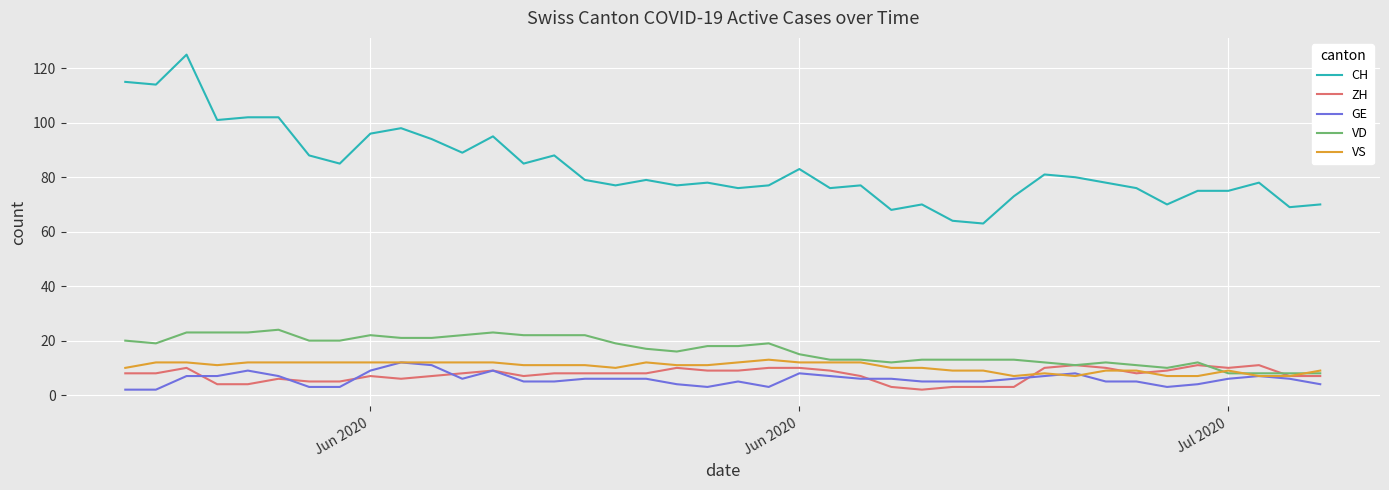

What are all the series names shown in the legend?

CH, ZH, GE, VD, VS